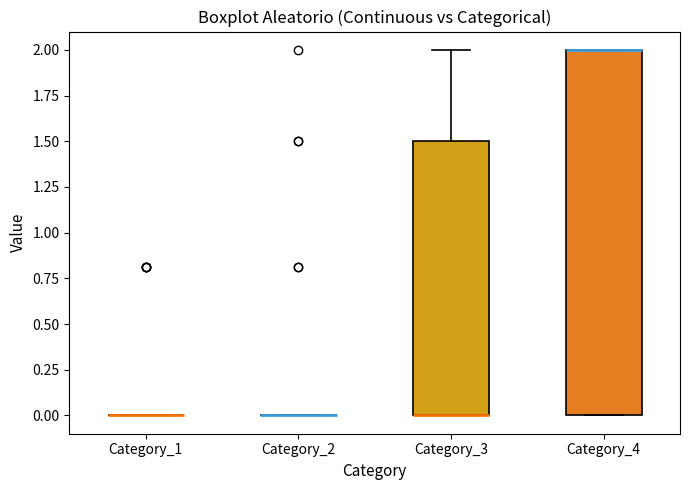

Reading left to right, read every box against the y-axis: the position of its median line, the range the box covers, and the ends of its whiskers. The values are not printed on the chart, so give them approximately, as read against the axis.

Category_1: box collapsed to a line at 0.0, whiskers 0.0 to 0.0
Category_2: box collapsed to a line at 0.0, whiskers 0.0 to 0.0
Category_3: median 0.0 (drawn on the box's lower edge), box 0.0 to 1.5, whiskers 0.0 to 2.0
Category_4: median 2.0 (drawn on the box's upper edge), box 0.0 to 2.0, whiskers 0.0 to 2.0